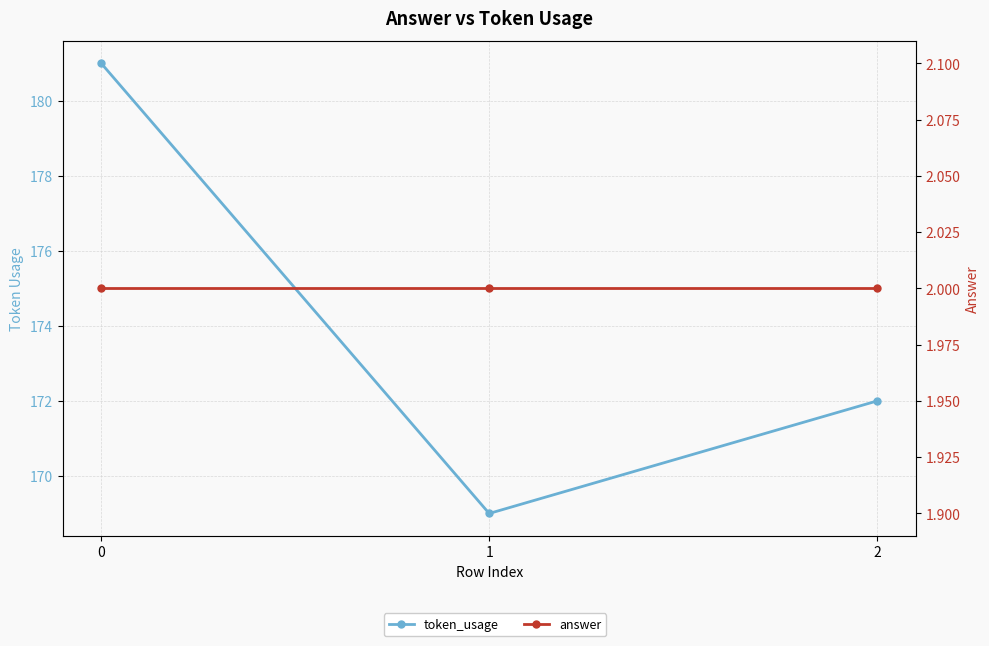

At 0, list the series in order from smallest to largest.

answer, token_usage